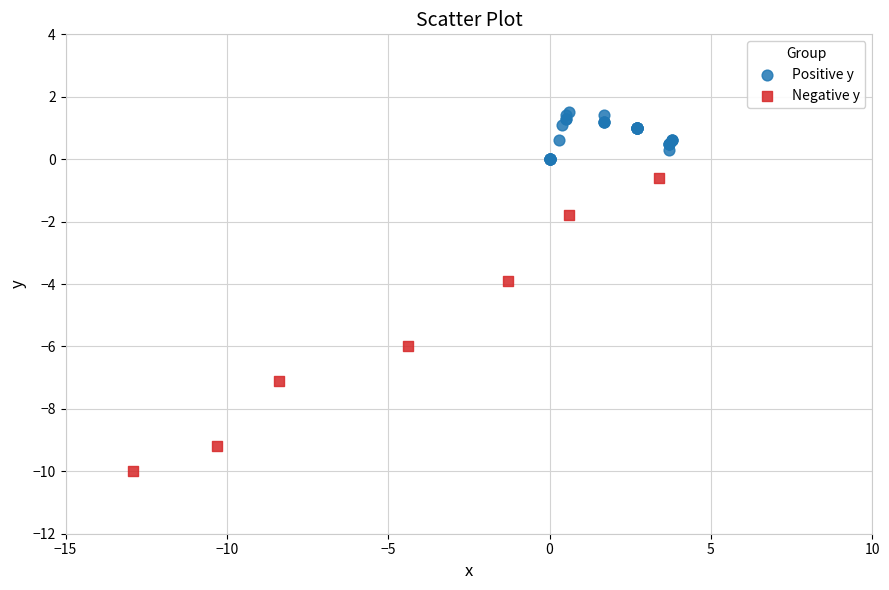

Which series reaches the maximum Y coordinate?

Positive y